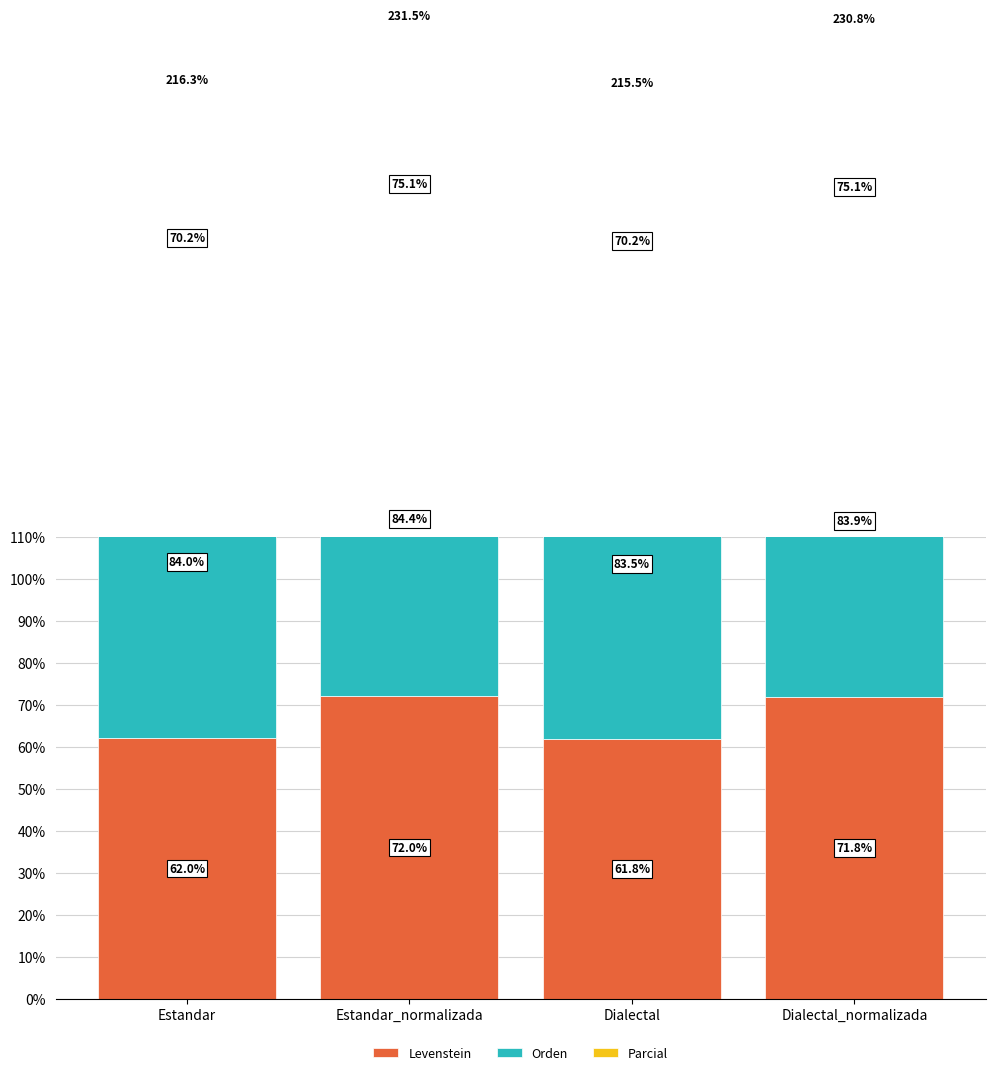

True or false: Orden has a value of 83.9 at Dialectal_normalizada.

True